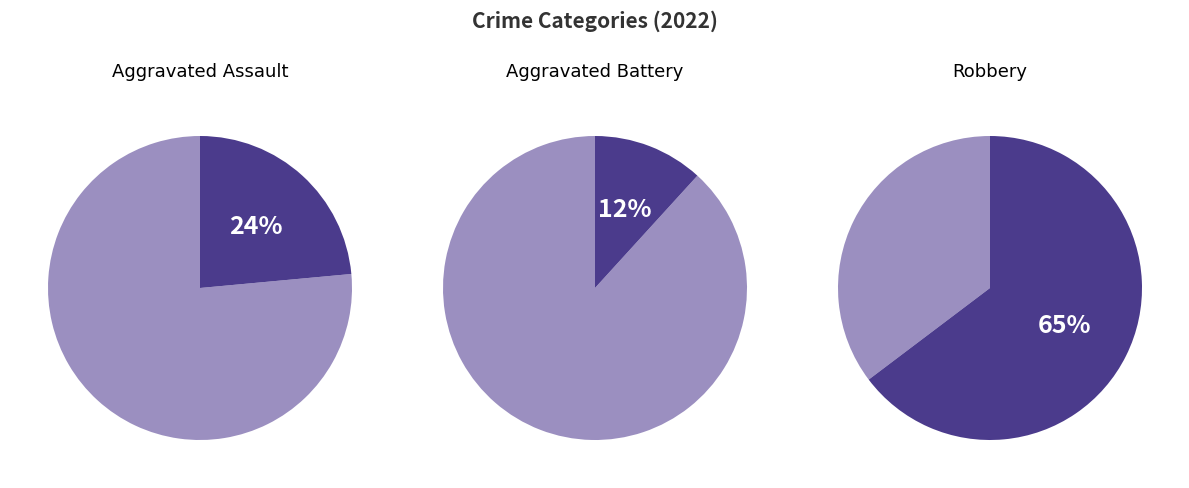

To the nearest percent, what portion does Aggravated Assault represent?

24%